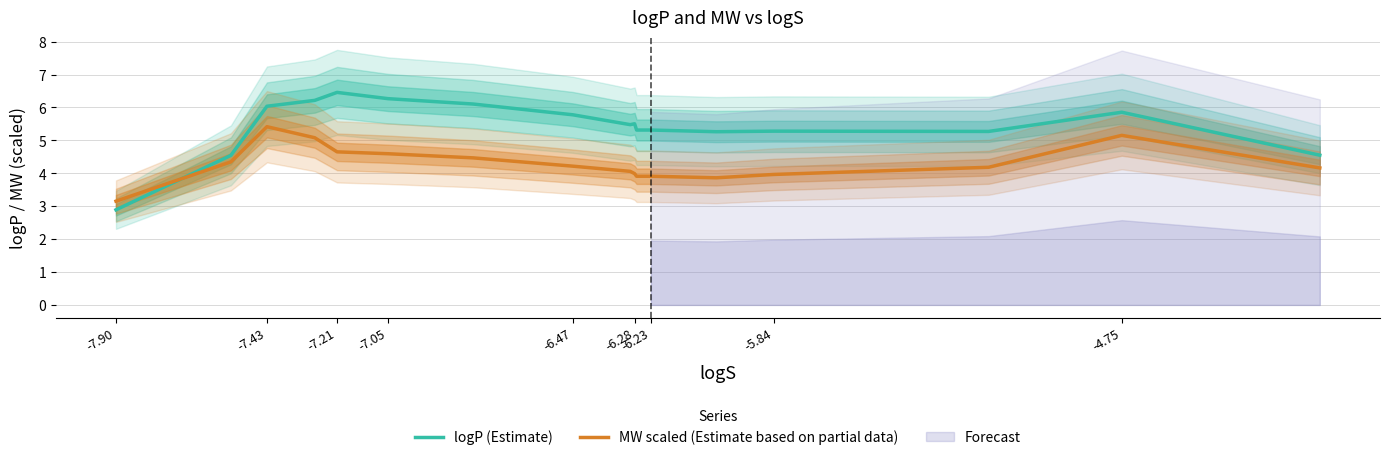

How many times do logP (Estimate) and MW scaled (Estimate based on partial data) cross each other?

1